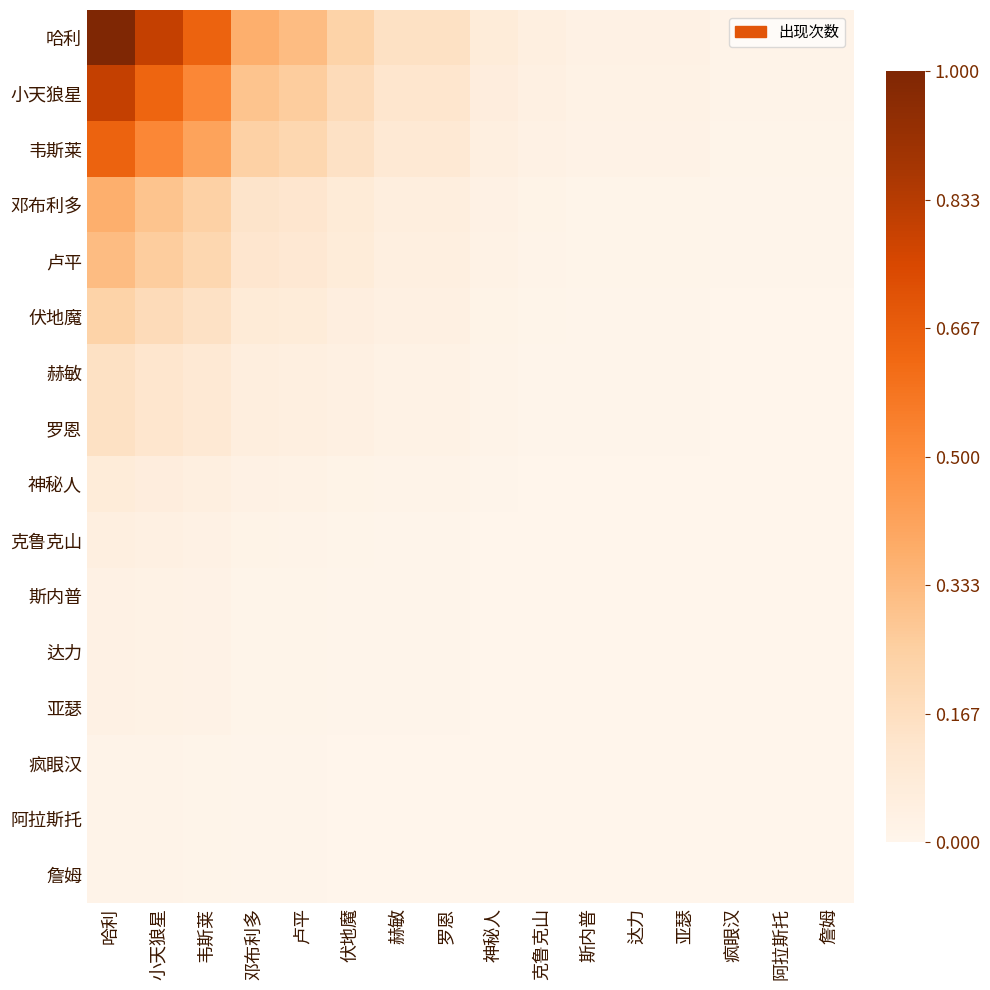

Which category has the lowest value across all series?

疯眼汉